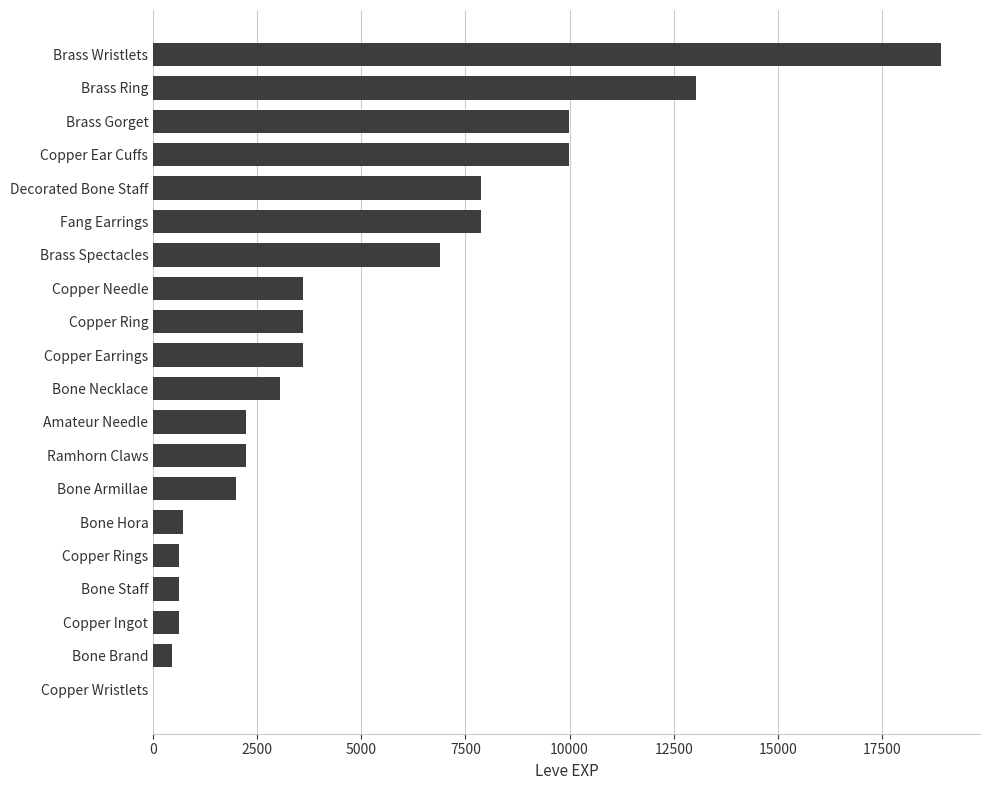

Reading top to bottom, extract all data points from this chart.

Brass Wristlets=18910	Brass Ring=13040	Brass Gorget=9990	Copper Ear Cuffs=9990	Decorated Bone Staff=7880	Fang Earrings=7880	Brass Spectacles=6880	Copper Needle=3600	Copper Ring=3600	Copper Earrings=3600	Bone Necklace=3040	Amateur Needle=2230	Ramhorn Claws=2230	Bone Armillae=1980	Bone Hora=720	Copper Rings=630	Bone Staff=630	Copper Ingot=630	Bone Brand=450	Copper Wristlets=1